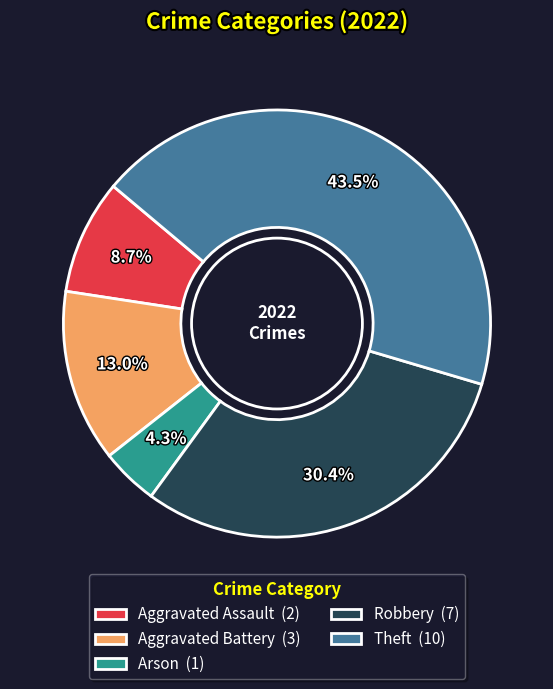

What percentage is the Arson slice, to the nearest percent?

4%